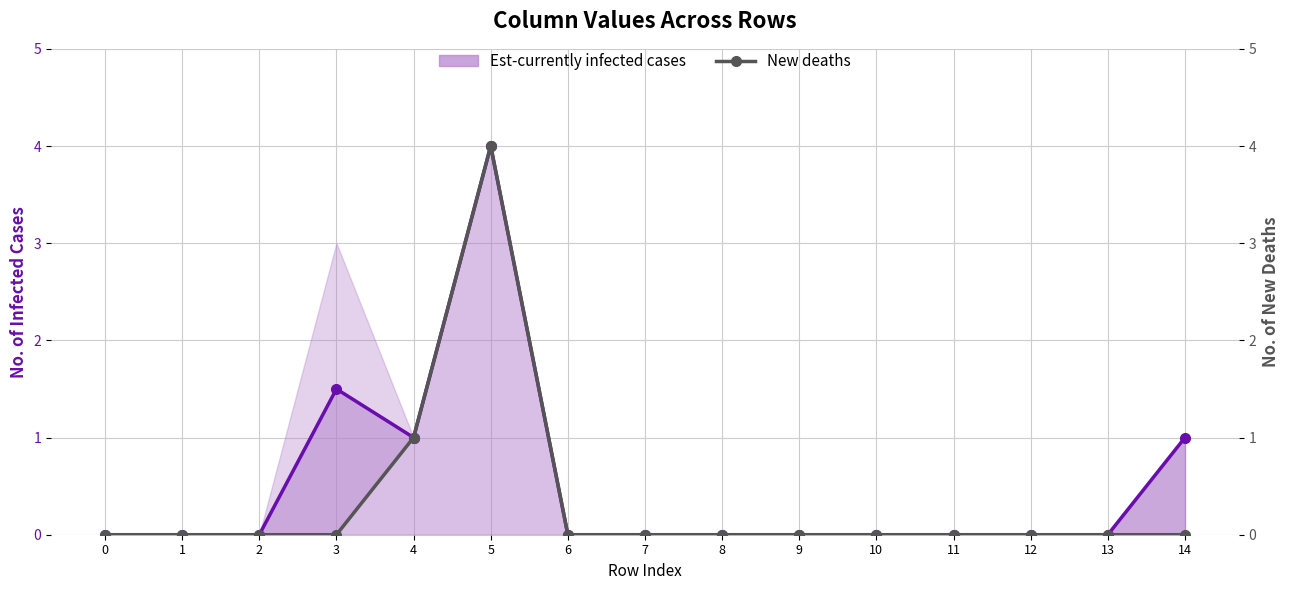

Reading left to right, transcribe all the data shown in this chart.

Est-currently infected (primary): 0.0	0.0	0.0	1.5	1.0	4.0	0.0	0.0	0.0	0.0	0.0	0.0	0.0	0.0	1.0
Secondary series (col_6): 0.0	0.0	0.0	0.0	1.0	4.0	0.0	0.0	0.0	0.0	0.0	0.0	0.0	0.0	0.0